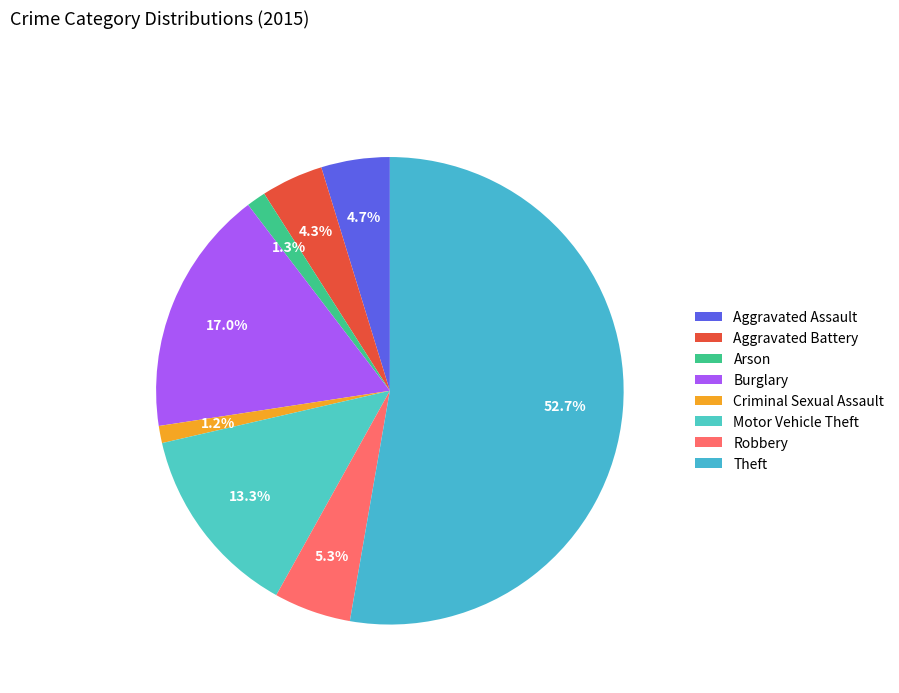

Between Burglary and Motor Vehicle Theft, which is larger?

Burglary